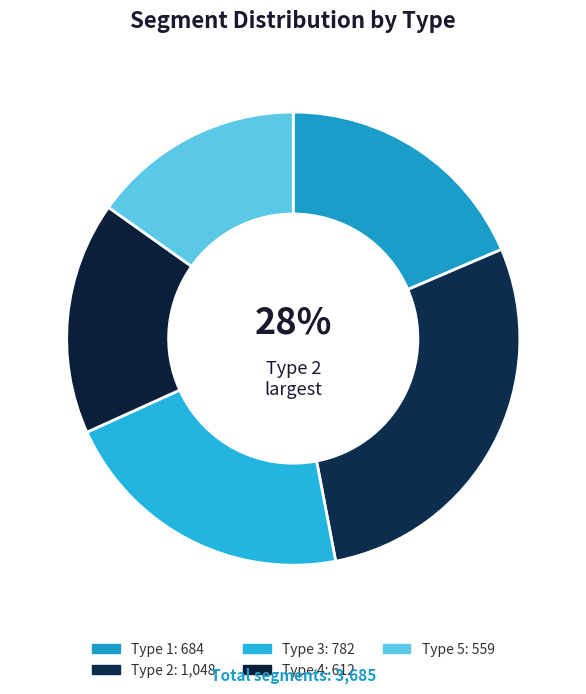

What is the ratio of the value at 4 to the value at 5?

1.1